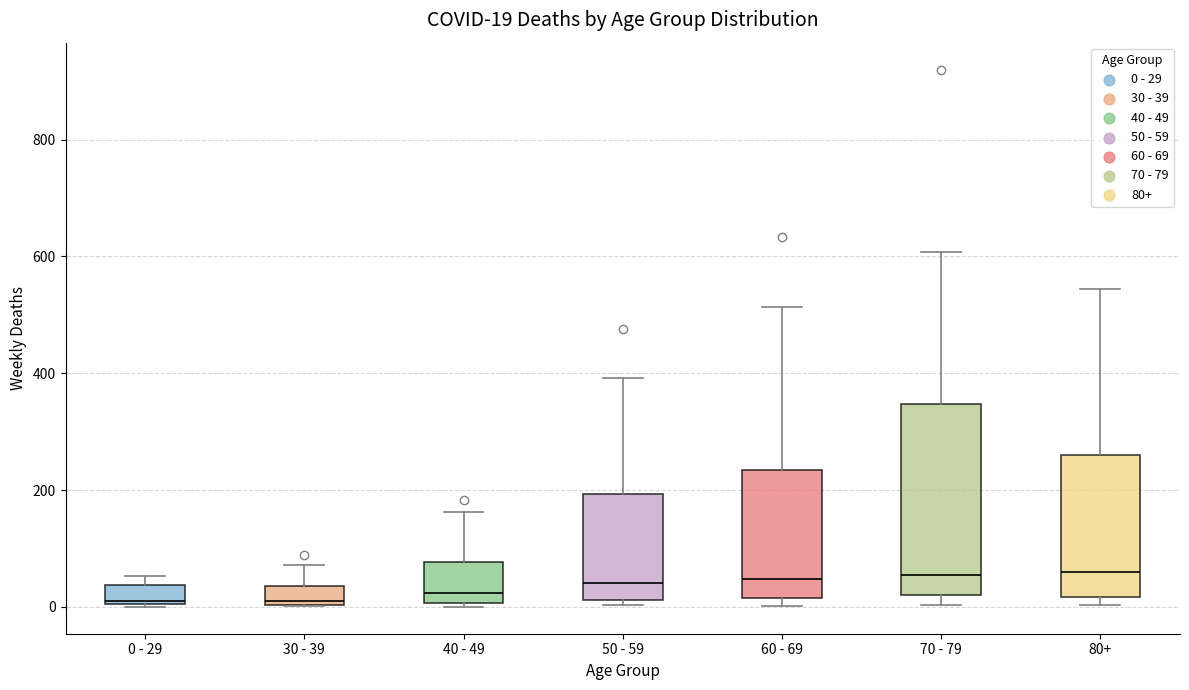

Comparing the boxes themselves (not the whiskers), which one is the tallest?

70 - 79